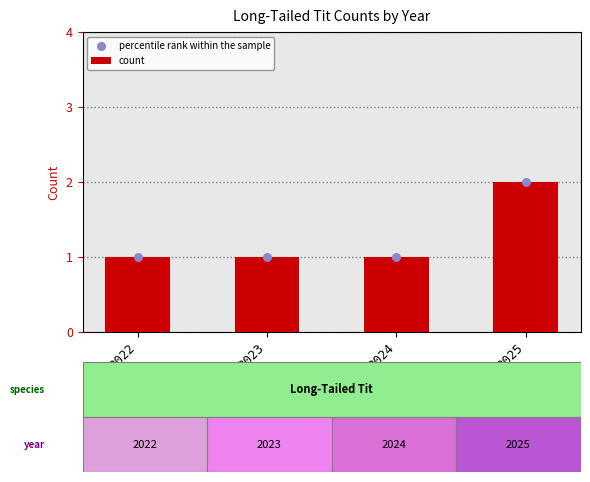

What are all the series names shown in the legend?

count, percentile rank within the sample